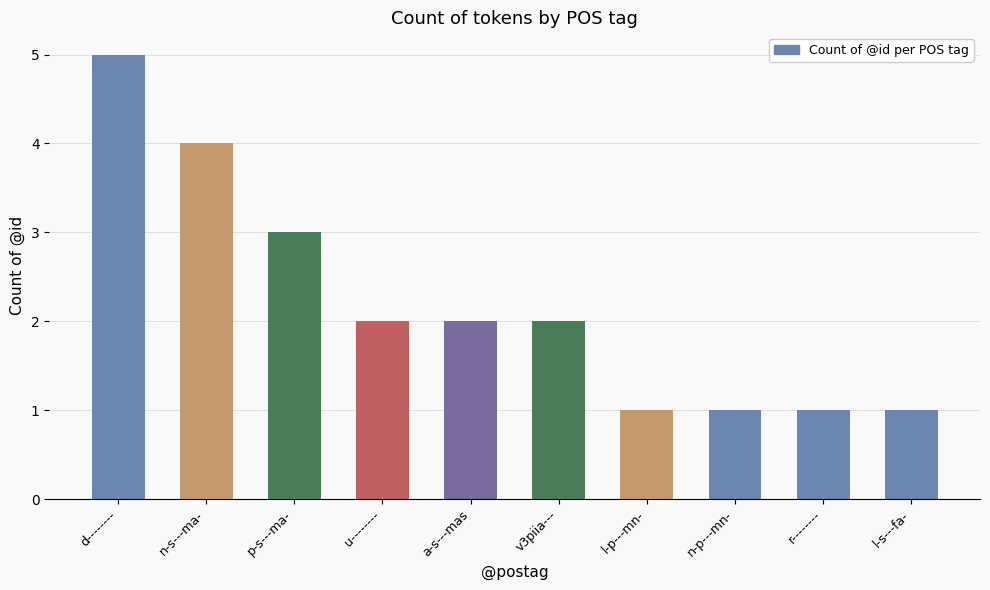

What is the sum of the values at l-p---mn- and d--------?

6